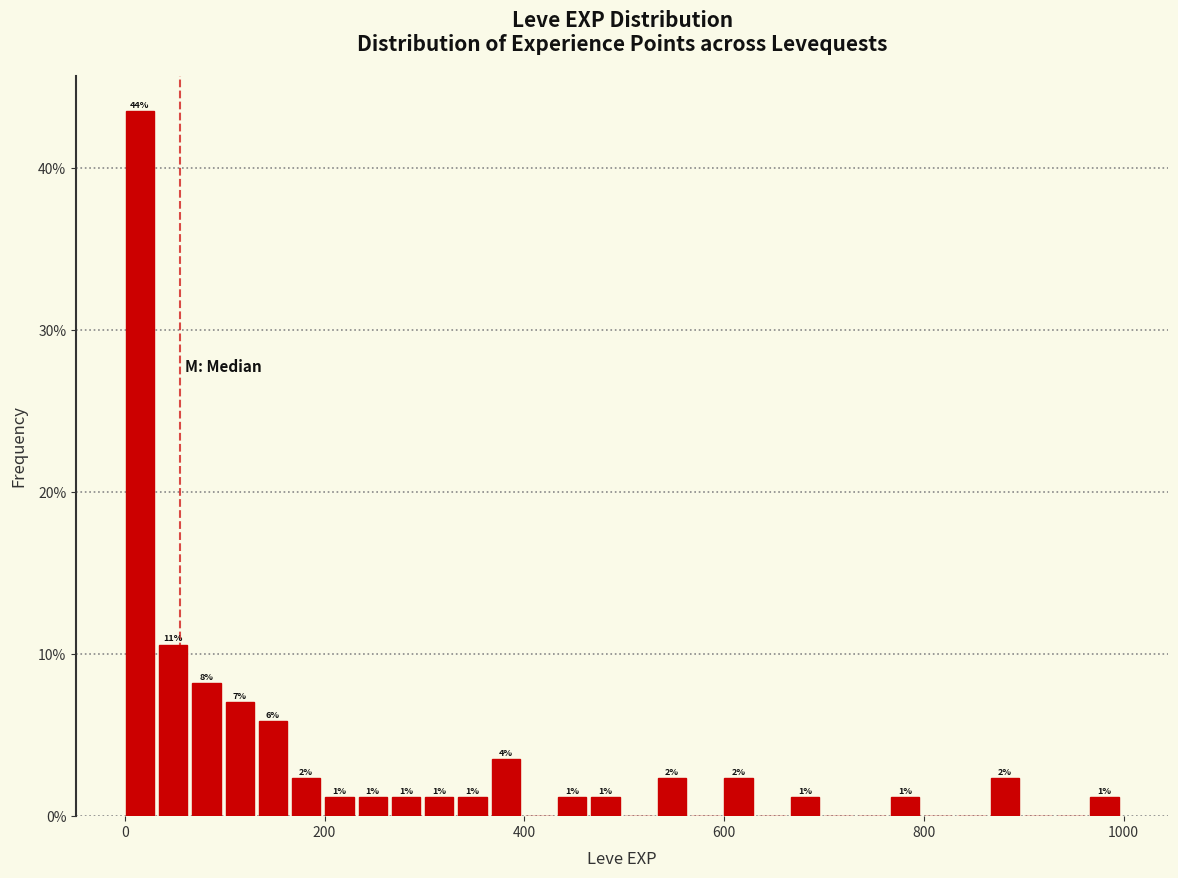

Around what value on the x-axis is the tallest bar? Give the approximate position of its centre, as read against the axis.

20